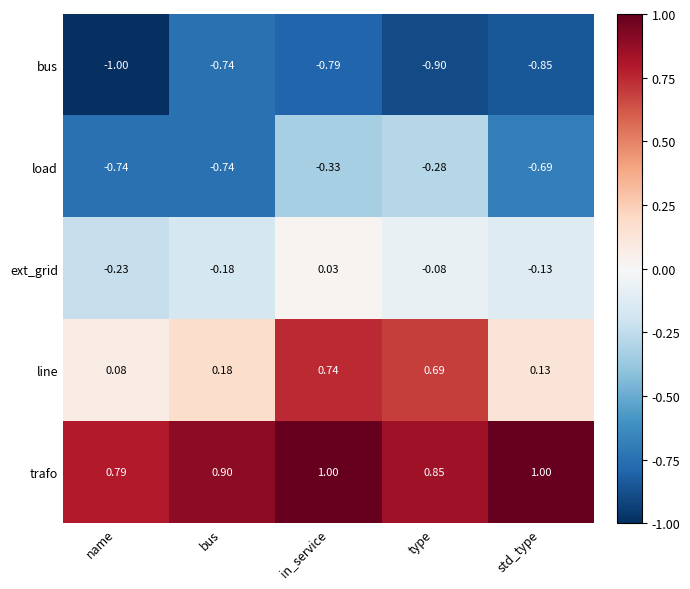

How many series are shown in this chart?

5